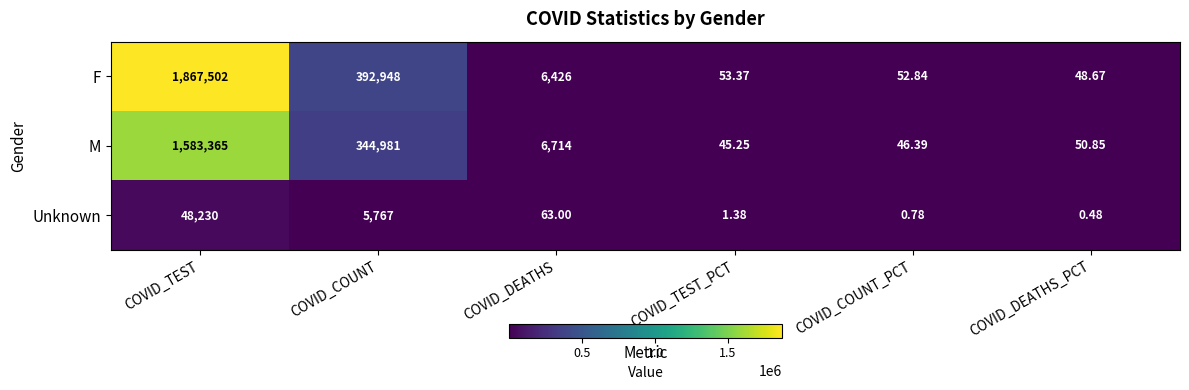

Which series changed the most between COVID_TEST and COVID_COUNT_PCT?

F